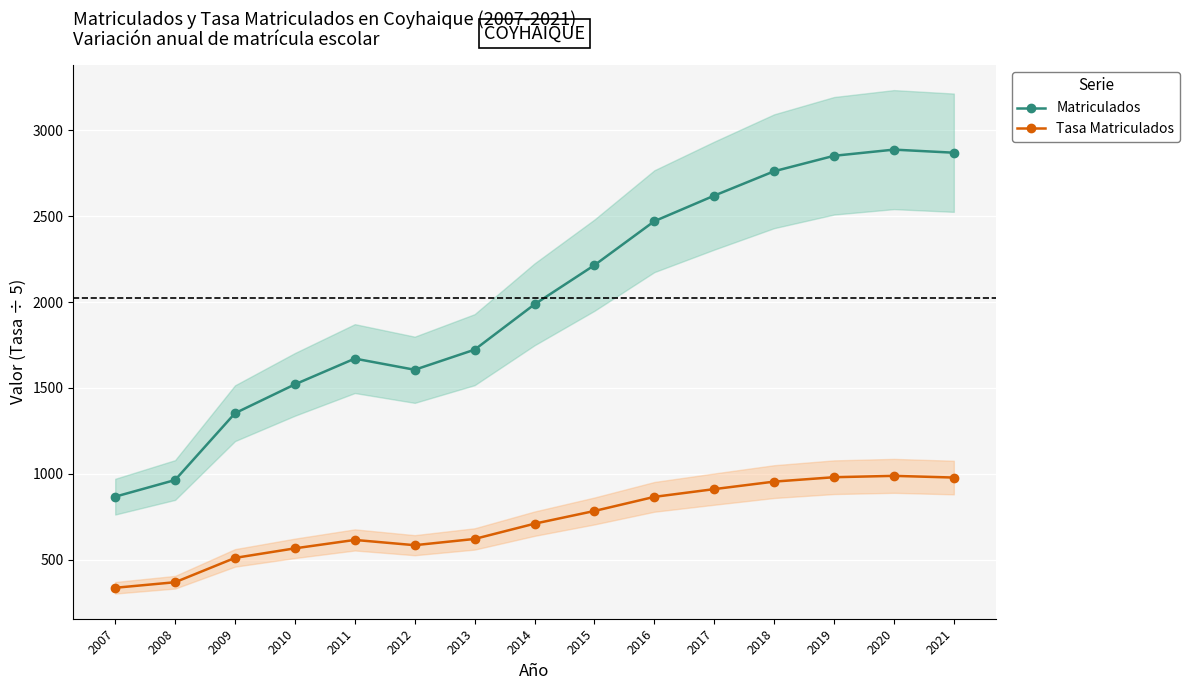

True or false: Matriculados has more than 2 points higher than both neighbors.

False